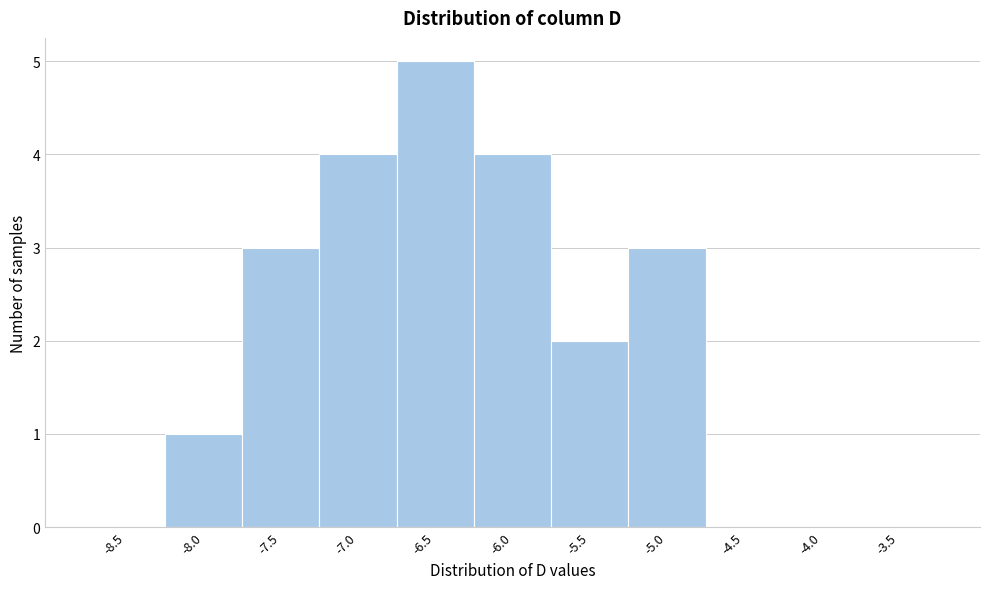

Reading left to right, extract all data points from this chart.

-8.5=0	-8.0=1	-7.5=3	-7.0=4	-6.5=5	-6.0=4	-5.5=2	-5.0=3	-4.5=0	-4.0=0	-3.5=0